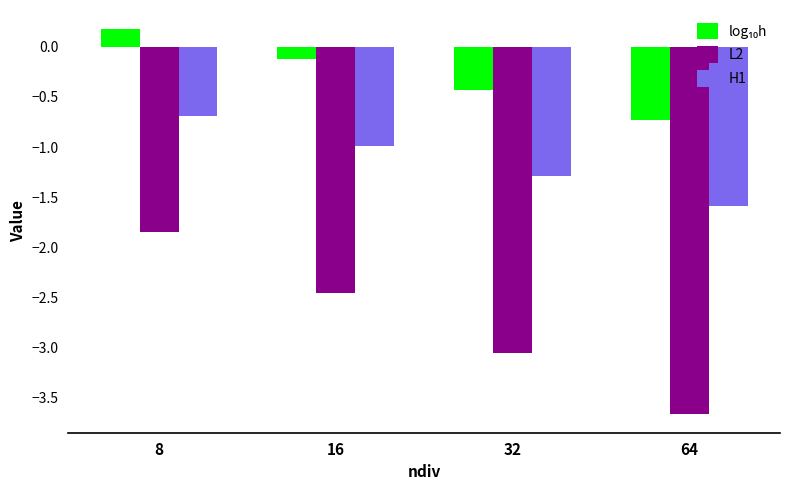

What is the value of the H1 bar at the 3rd from the left?

-1.3